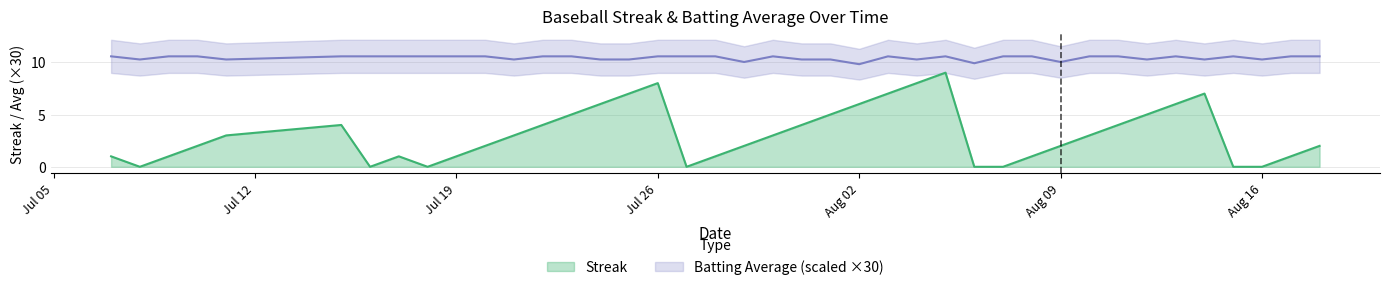

True or false: Batting Average1 has more than 0 interior local peaks.

True